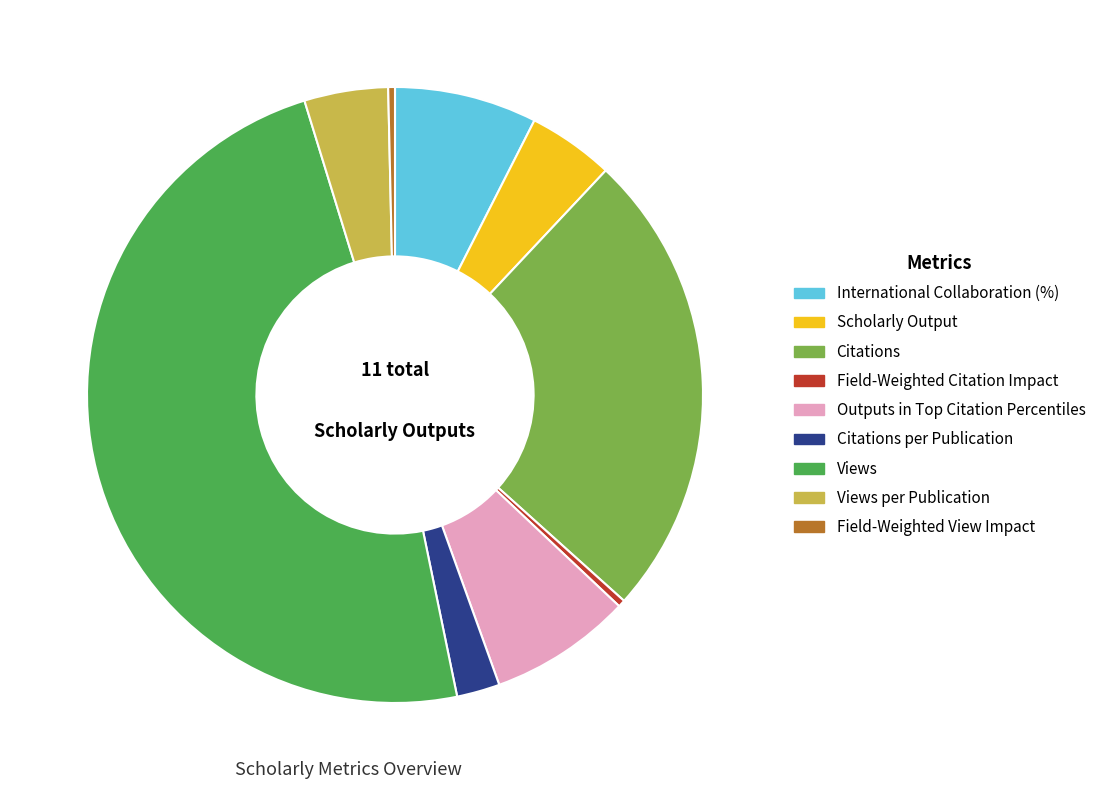

Between Citations per Publication and International Collaboration (%), which is larger?

International Collaboration (%)